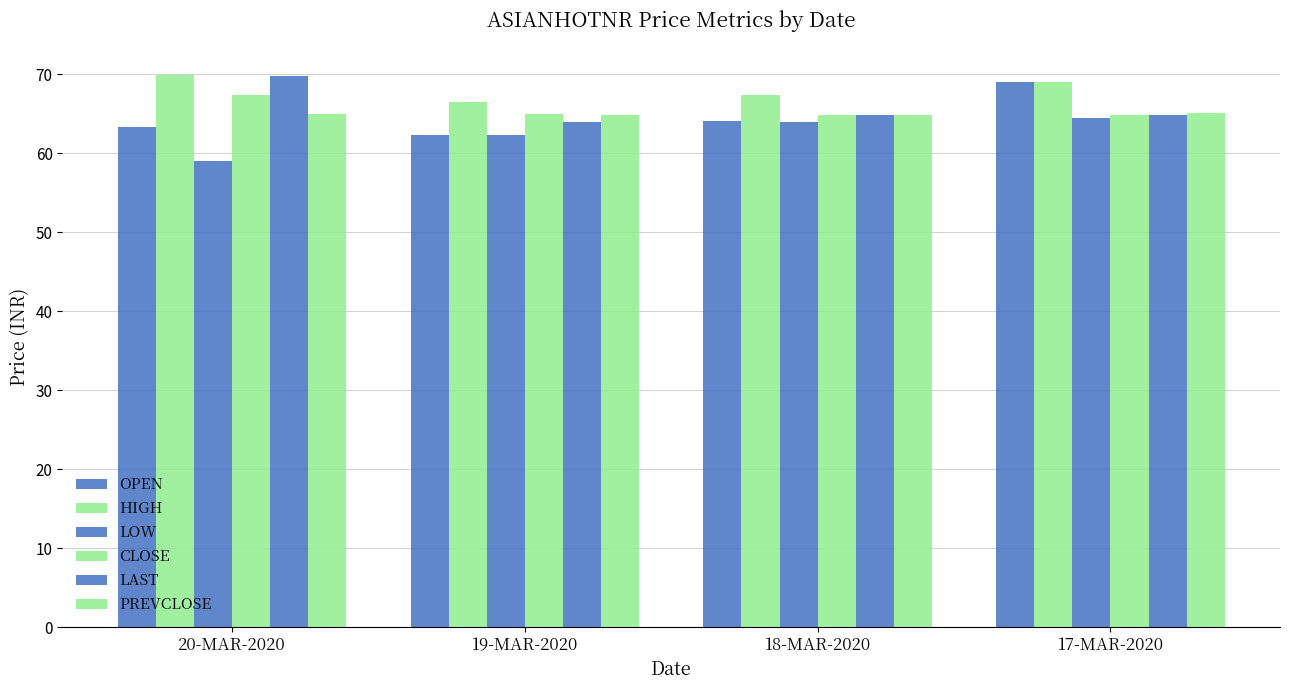

How many bars are there in each group?

6